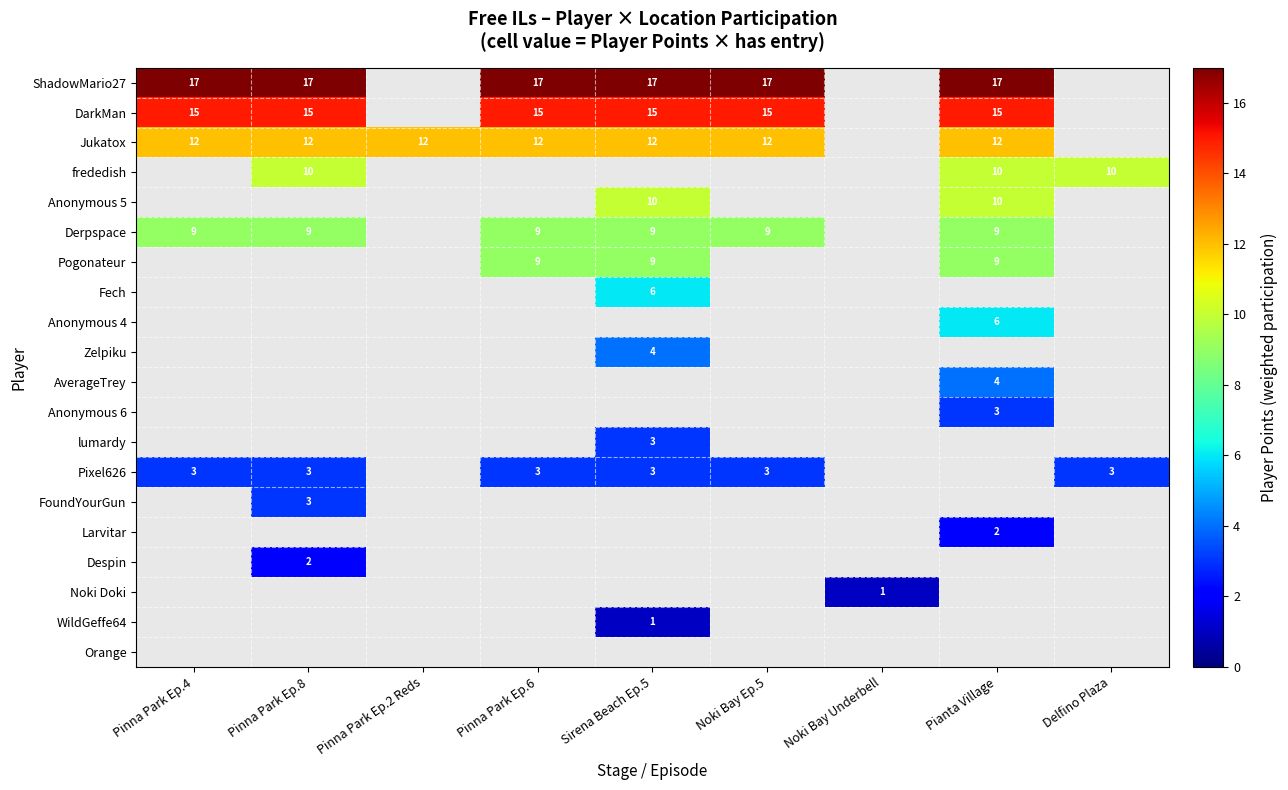

Which has a higher value, Noki Bay Underbell or Noki Bay Ep.5?

Noki Bay Ep.5